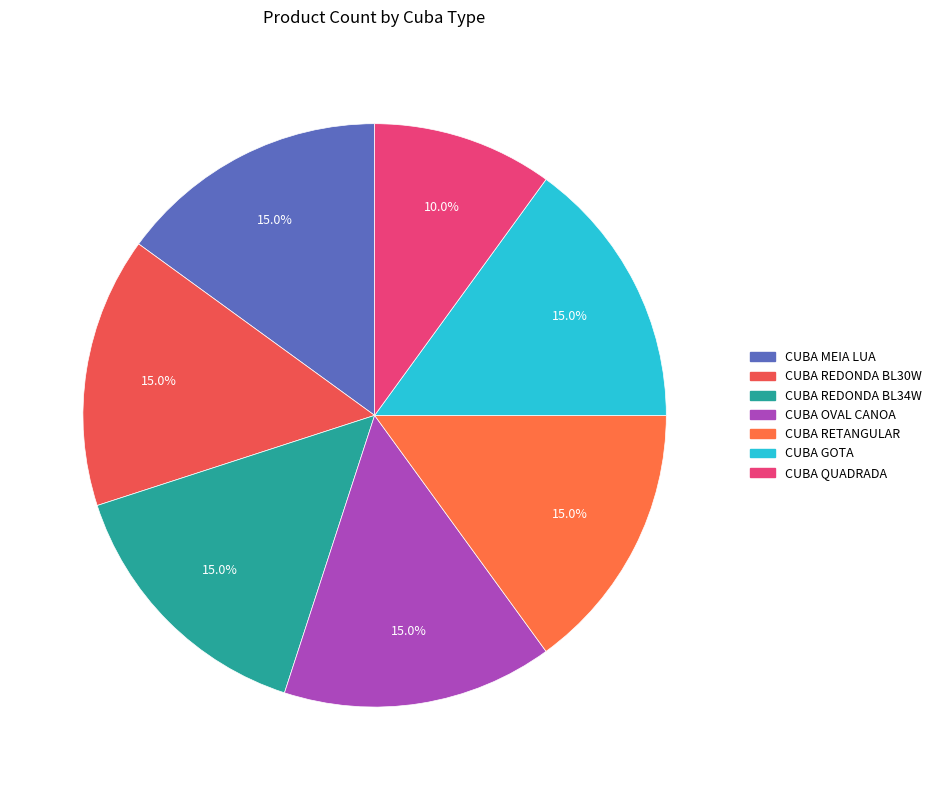

The CUBA OVAL CANOA slice represents 15% of the pie. True or false?

True